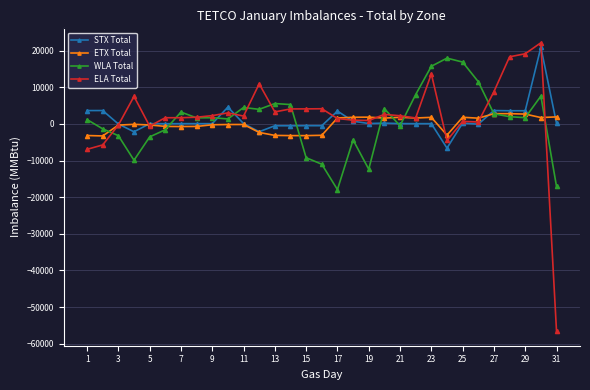

What are all the series names shown in the legend?

STX Total, ETX Total, WLA Total, ELA Total